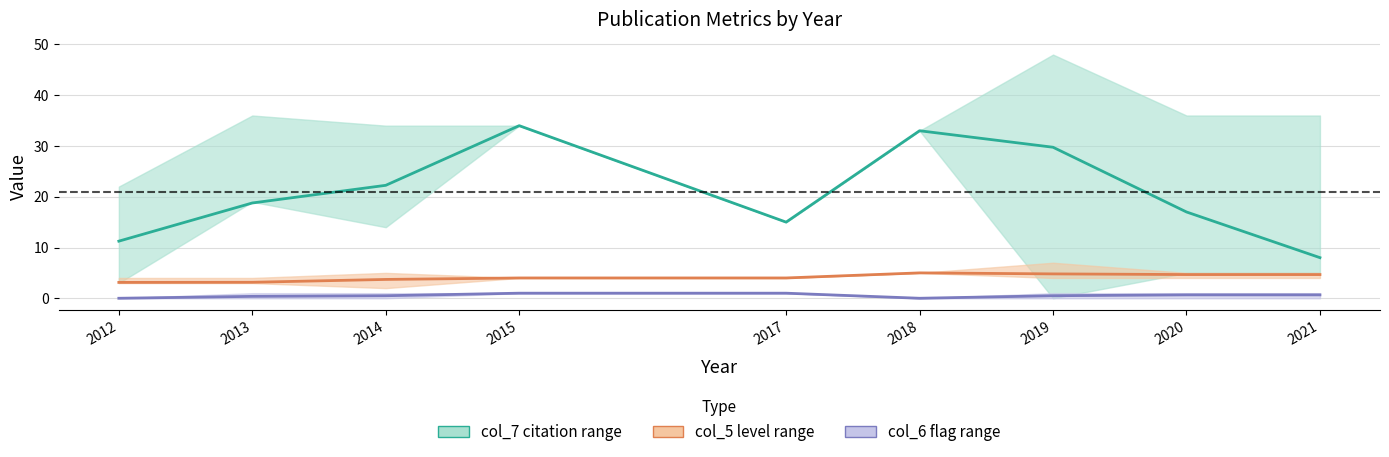

What is the highest value of the col_7 mean series?

34.0